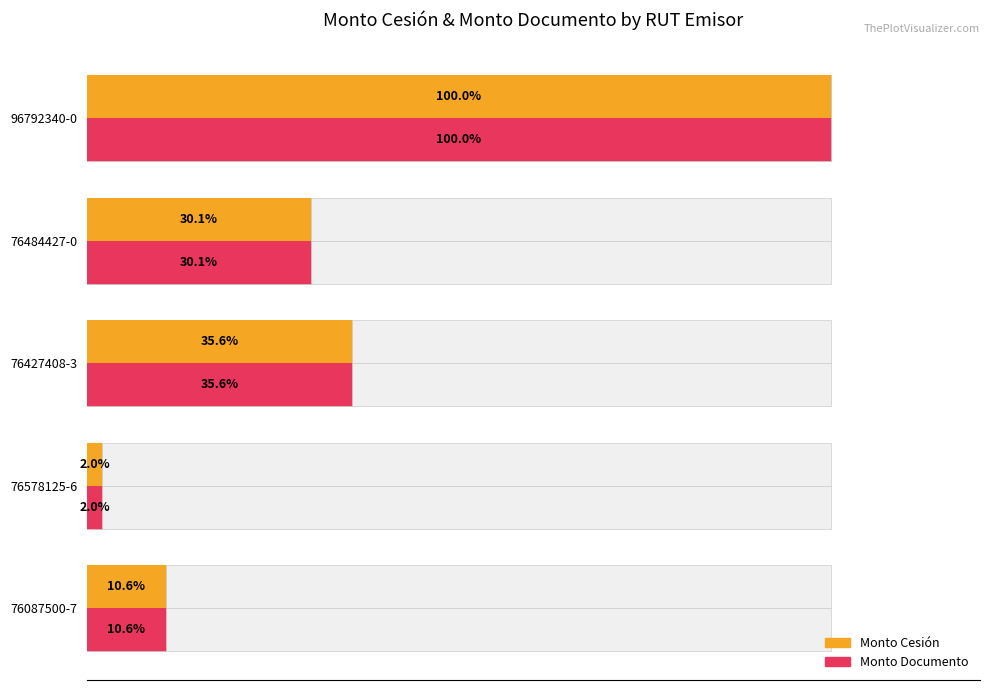

How many categories are shown in the chart?

5